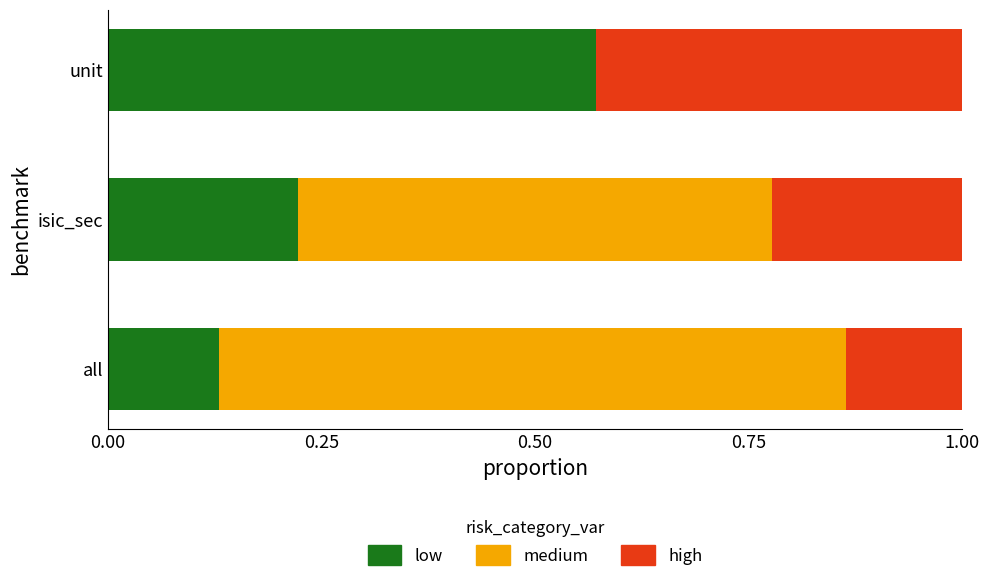

True or false: low has a value of 0.2 at unit.

False